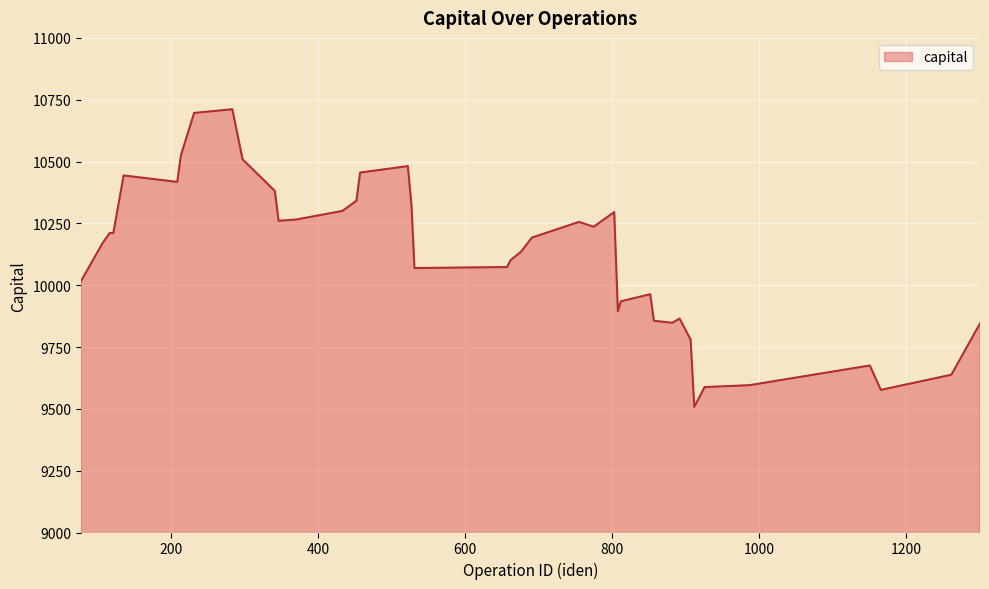

What is the greatest value displayed?

10711.5